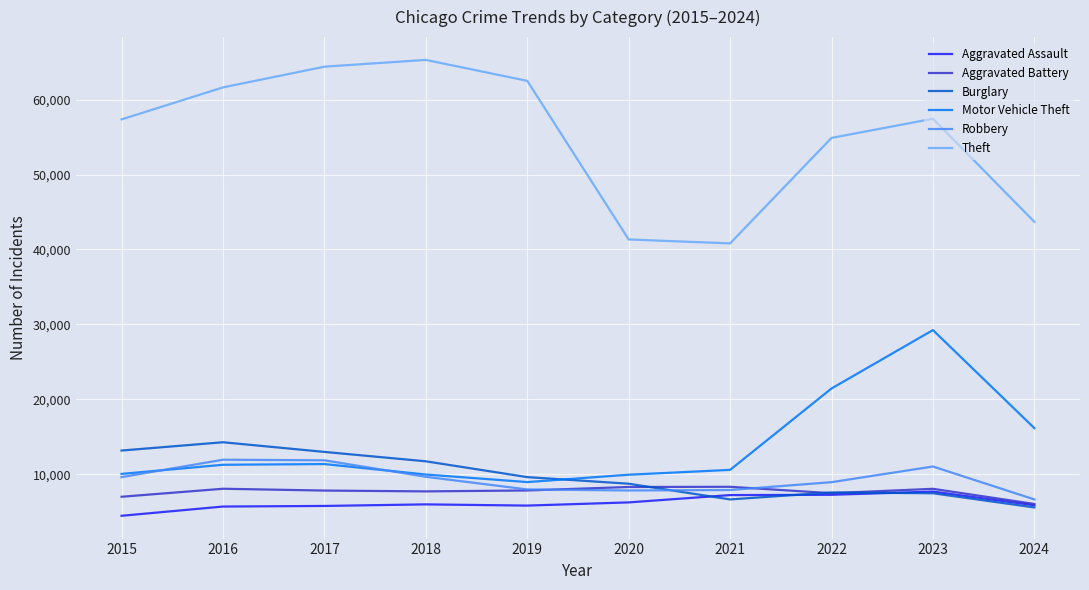

True or false: Theft and Aggravated Battery cross at least once.

False